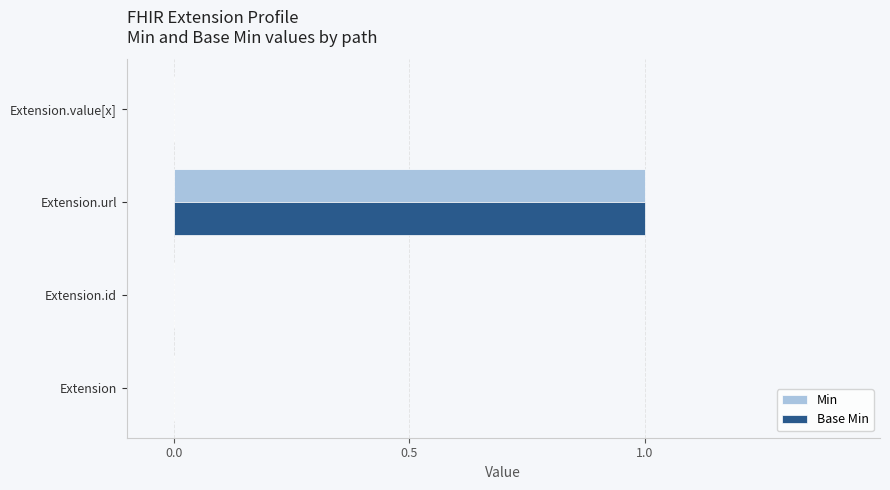

Which category has the highest value in the Base Min series?

Extension.url